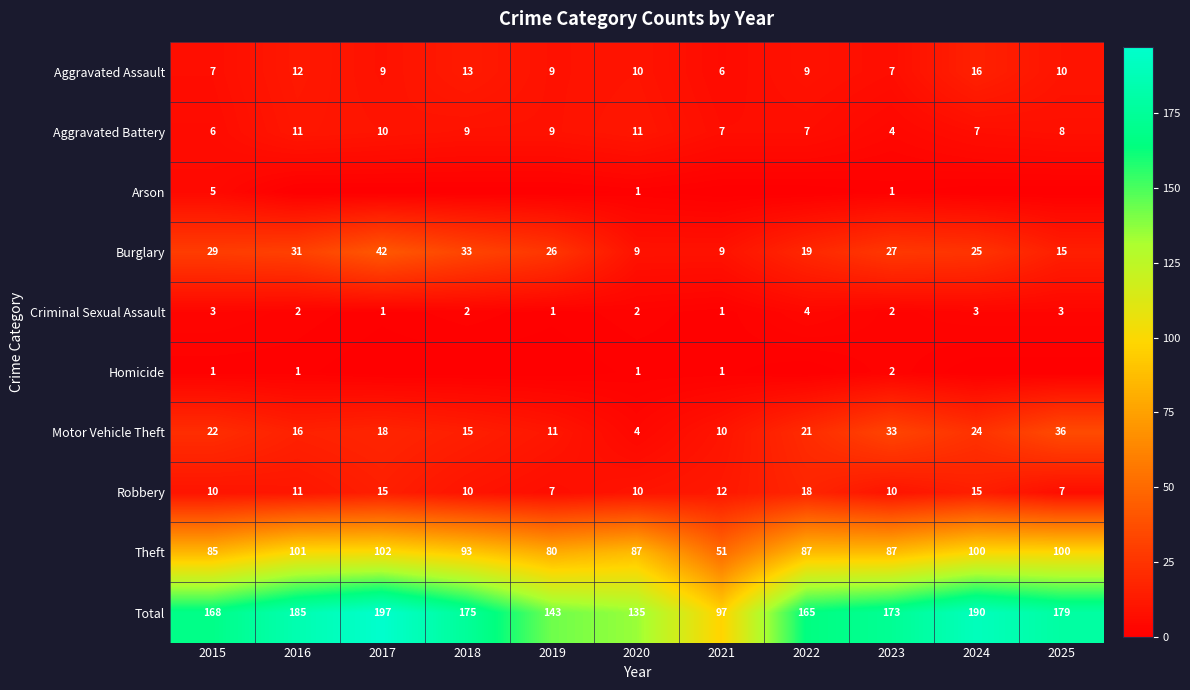

Between 2017 and 2016, which is larger?

2016